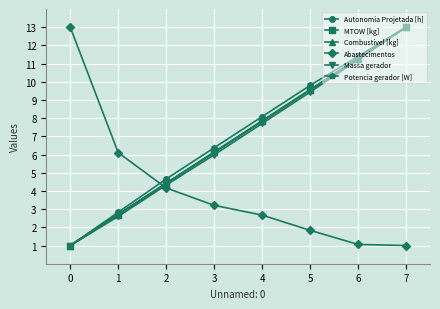

True or false: Combustivel [kg] has a value of 5.6 at 6.

False